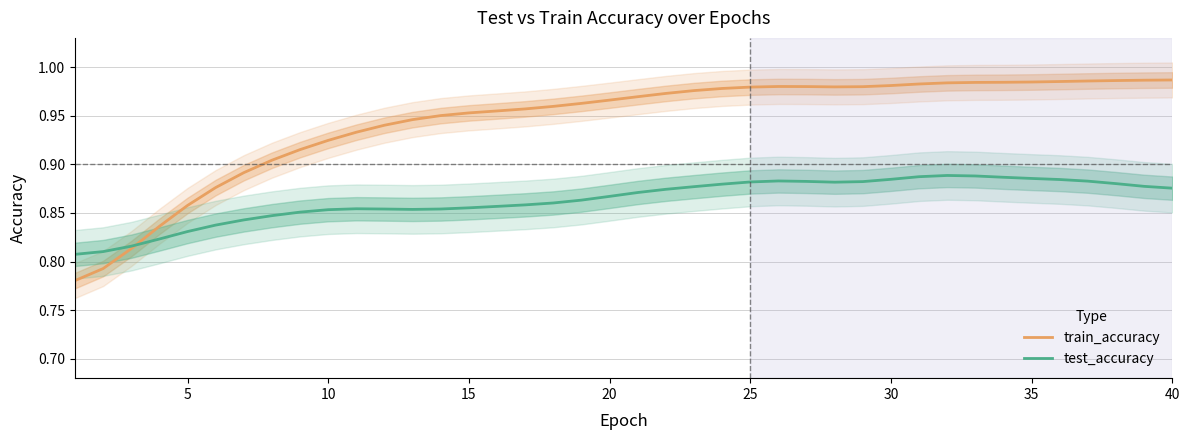

Does the chart display data point markers on the line(s)?

No